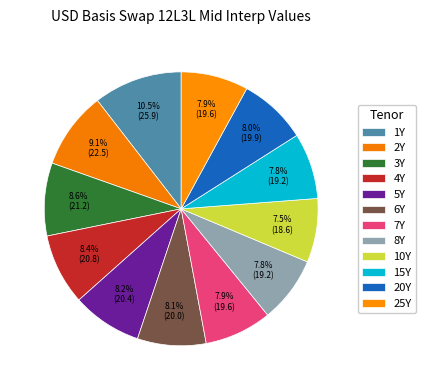

Do 4Y and 6Y together represent more than half of the pie?

No